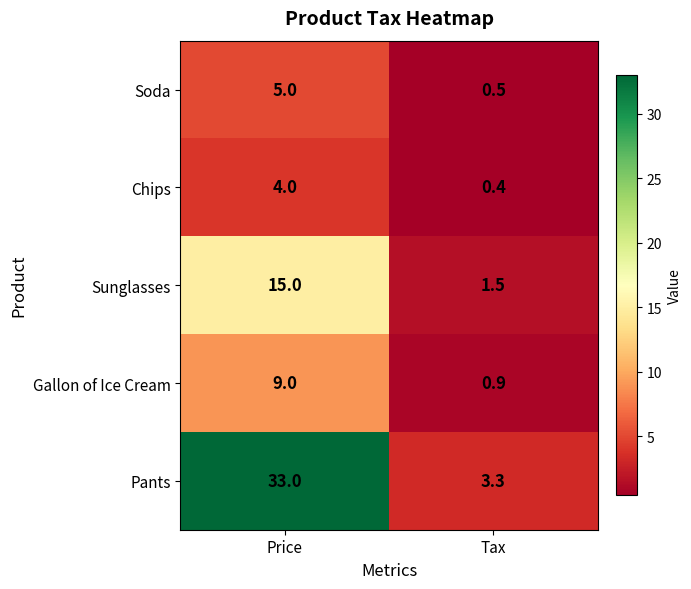

What value does the Chips series have at Price?

4.0